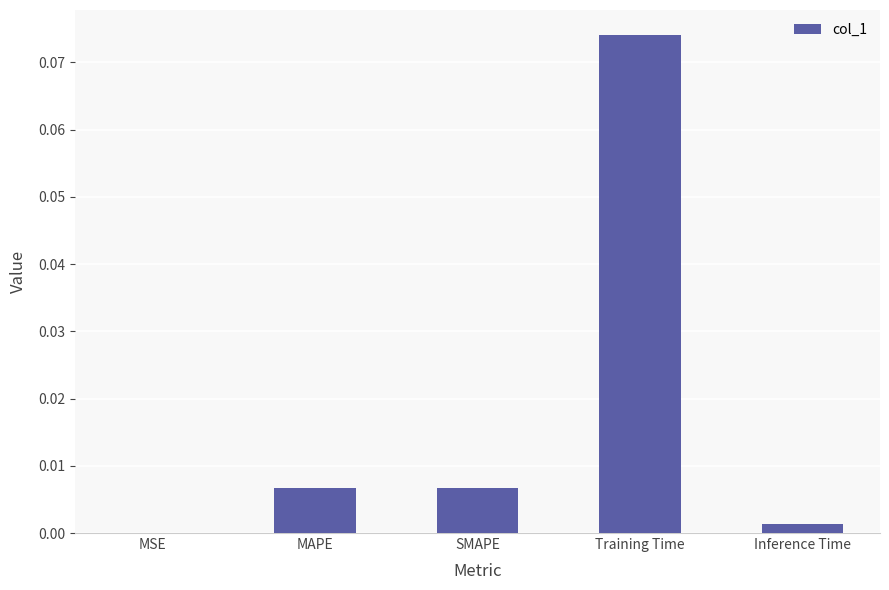

How many data points does each series have?

5